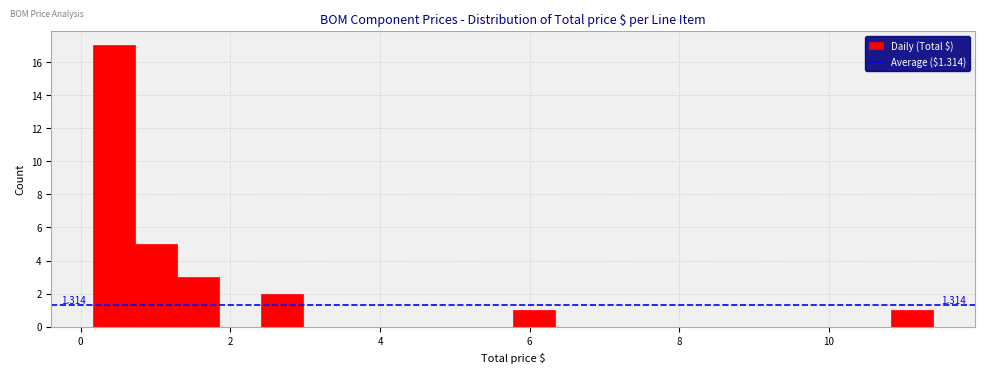

Read against the x-axis, roughly where is the centre of the tallest bar?

0.4